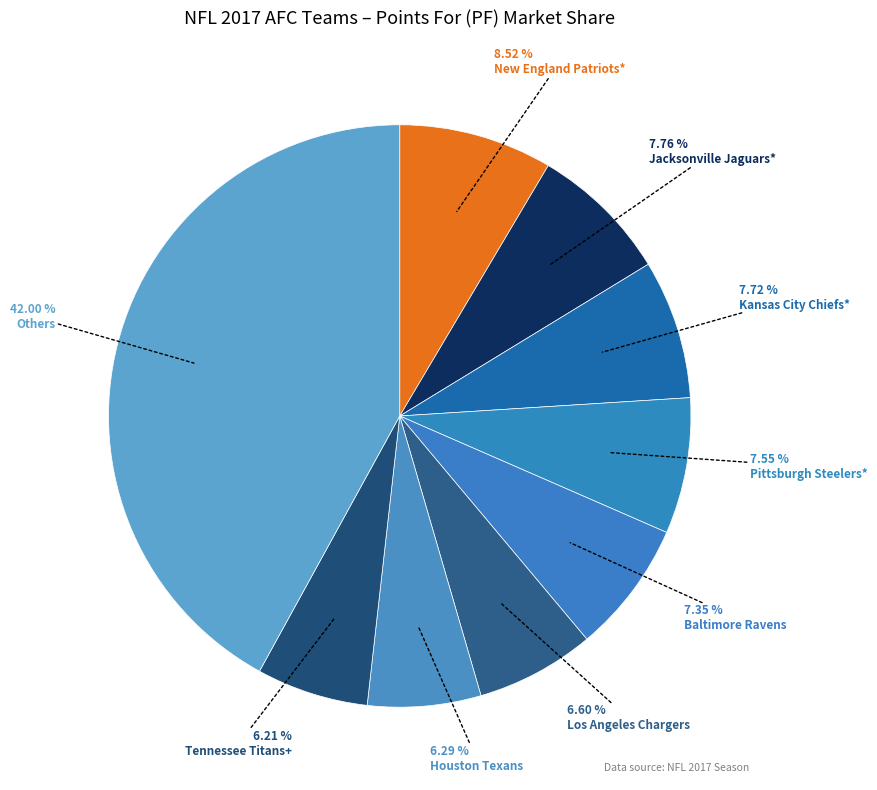

Count the number of slices in the pie.

9